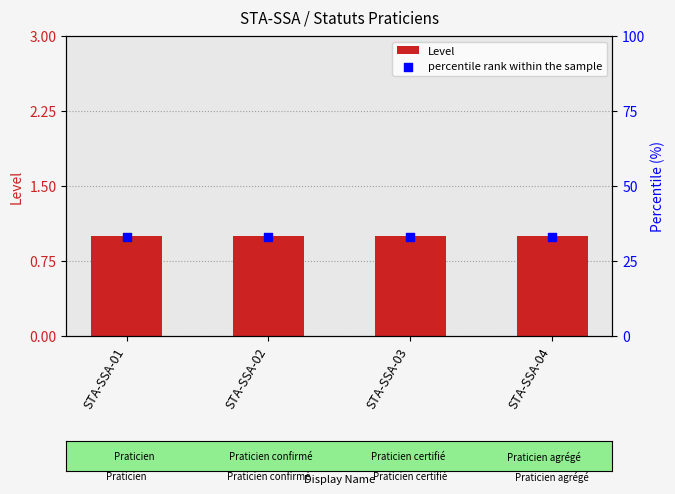

What is the total value across all series at STA-SSA-03?

34